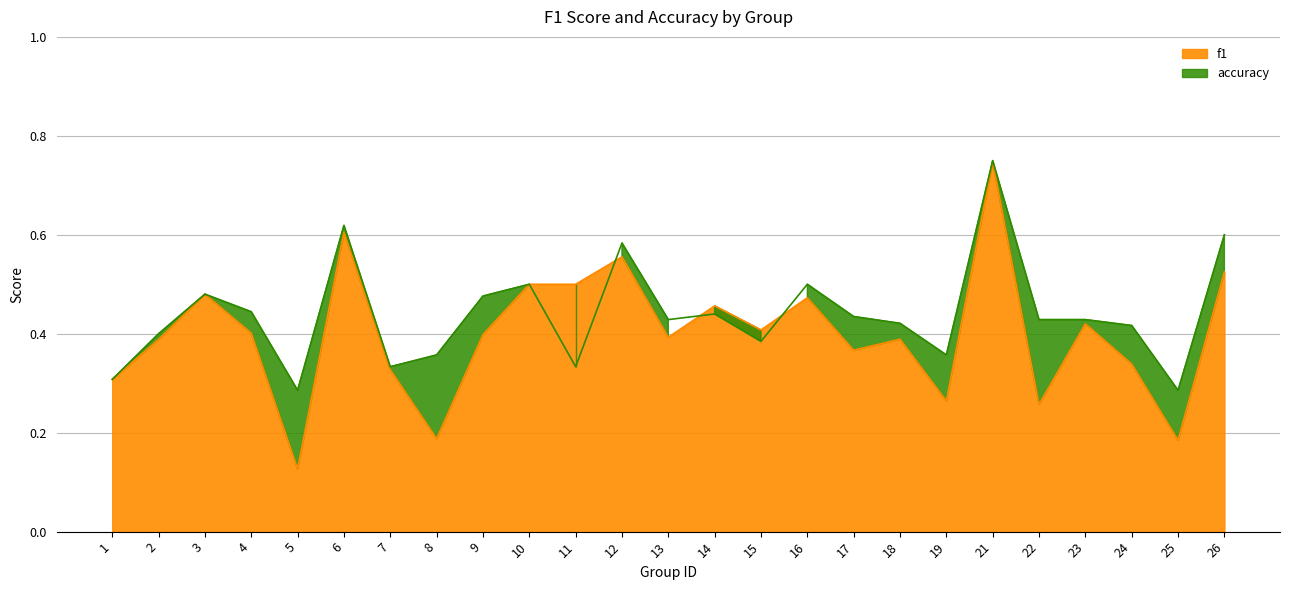

List the series in order of their peak value, lowest first.

f1, accuracy